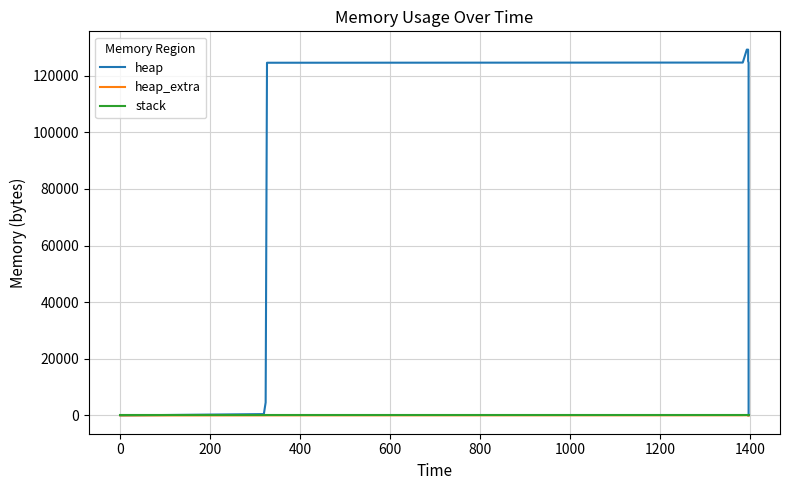

The value of heap_extra at 200 is 39. True or false?

False